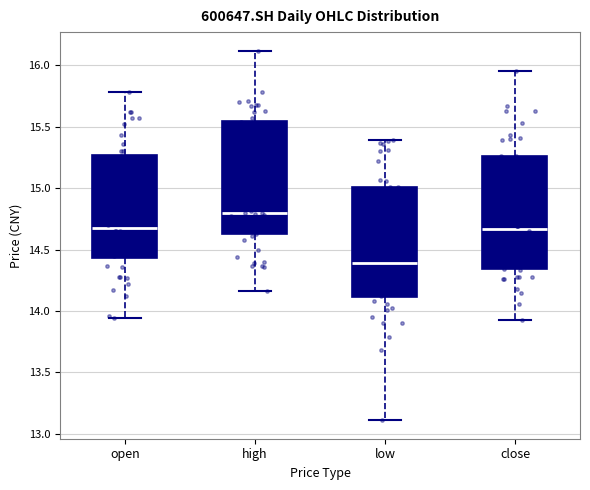

Reading left to right, read every box against the y-axis: the position of its median line, the range the box covers, and the ends of its whiskers. The values are not printed on the chart, so give them approximately, as read against the axis.

open: median 14.70, box 14.45 to 15.25, whiskers 13.95 to 15.80
high: median 14.80, box 14.65 to 15.55, whiskers 14.15 to 16.10
low: median 14.40, box 14.10 to 15.00, whiskers 13.10 to 15.40
close: median 14.65, box 14.35 to 15.25, whiskers 13.95 to 15.95